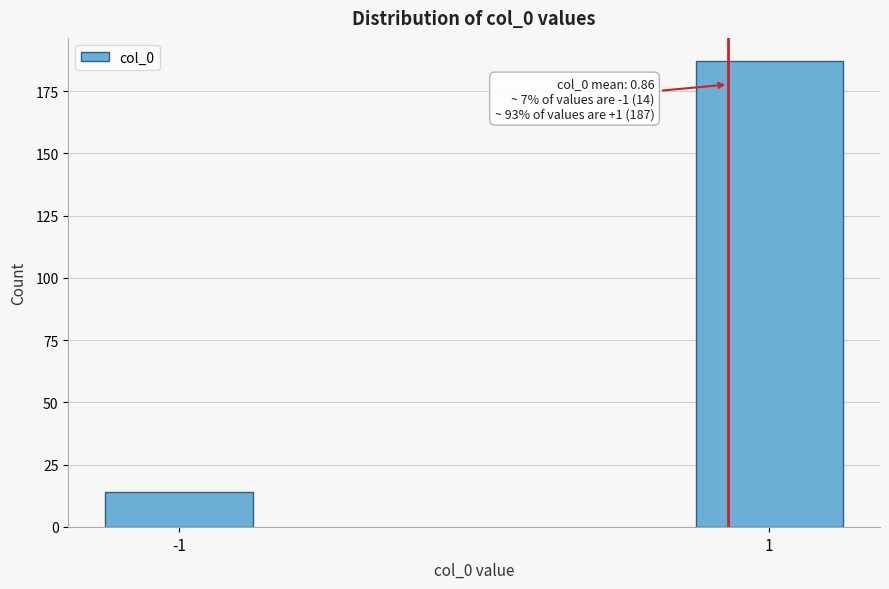

Reading right to left, transcribe all the data shown in this chart.

187	14